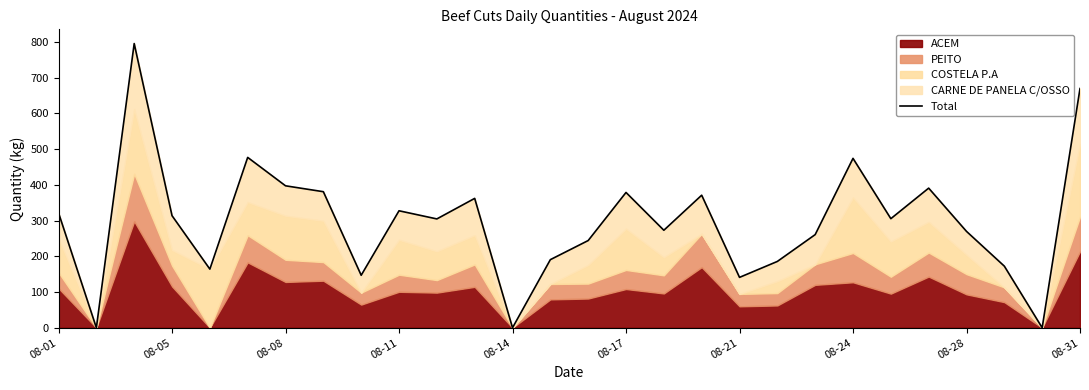

Where does the data first go above 305?

08-01